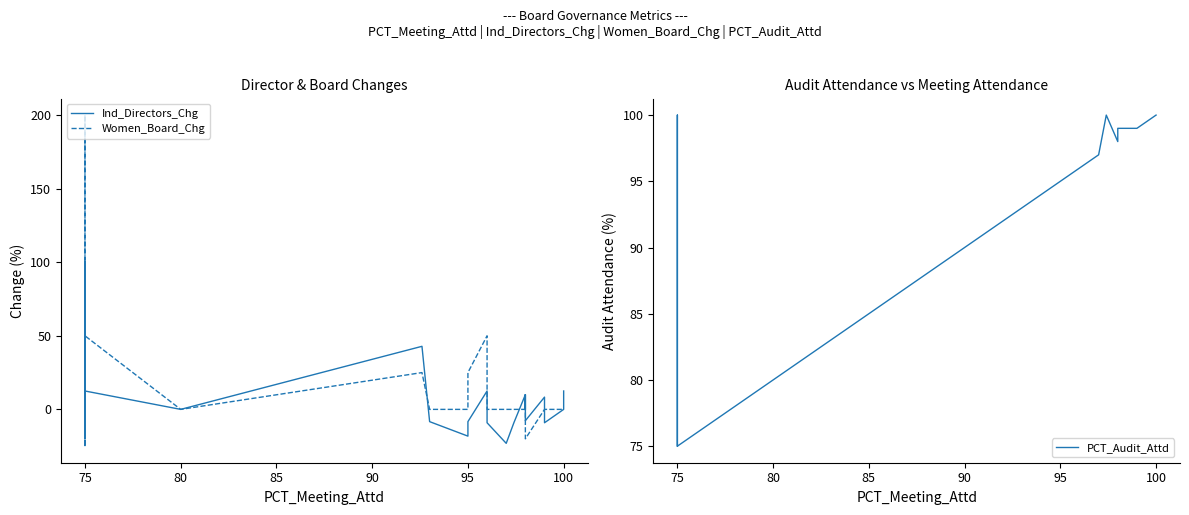

Between 90 and 15, which series saw the biggest shift?

Ind_Directors_Chg